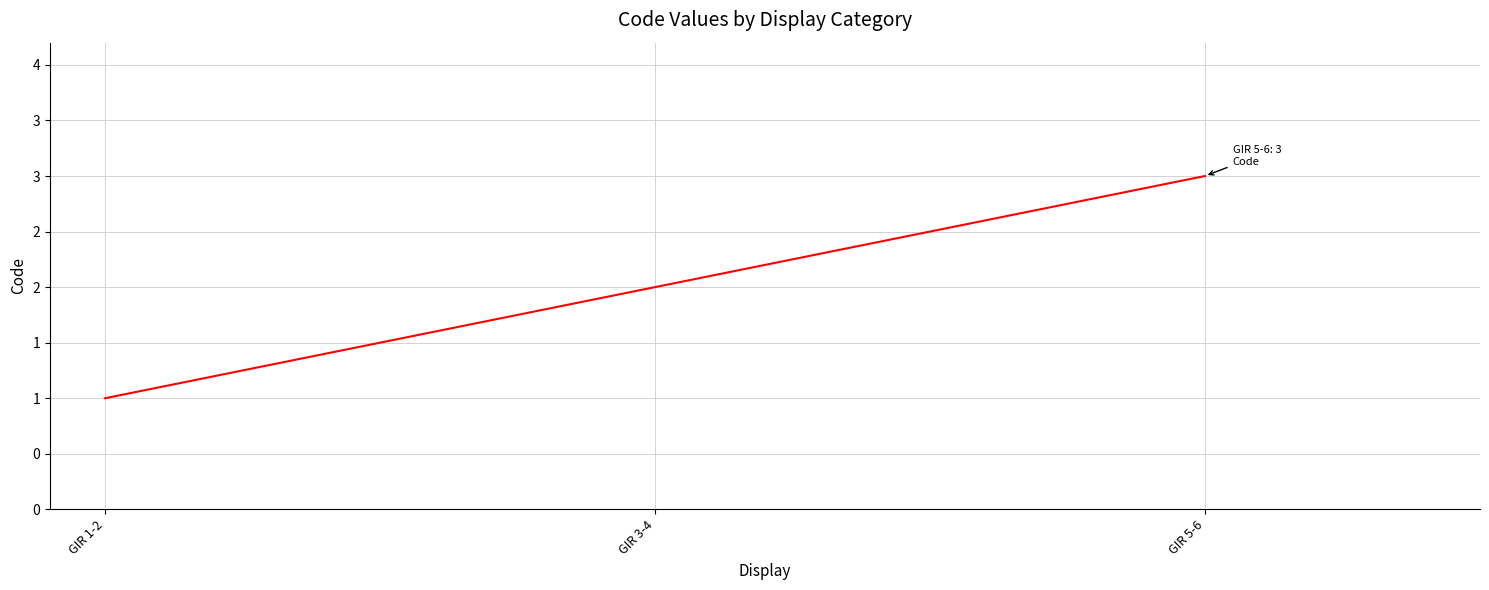

Where does the data first go above 2?

GIR 5-6